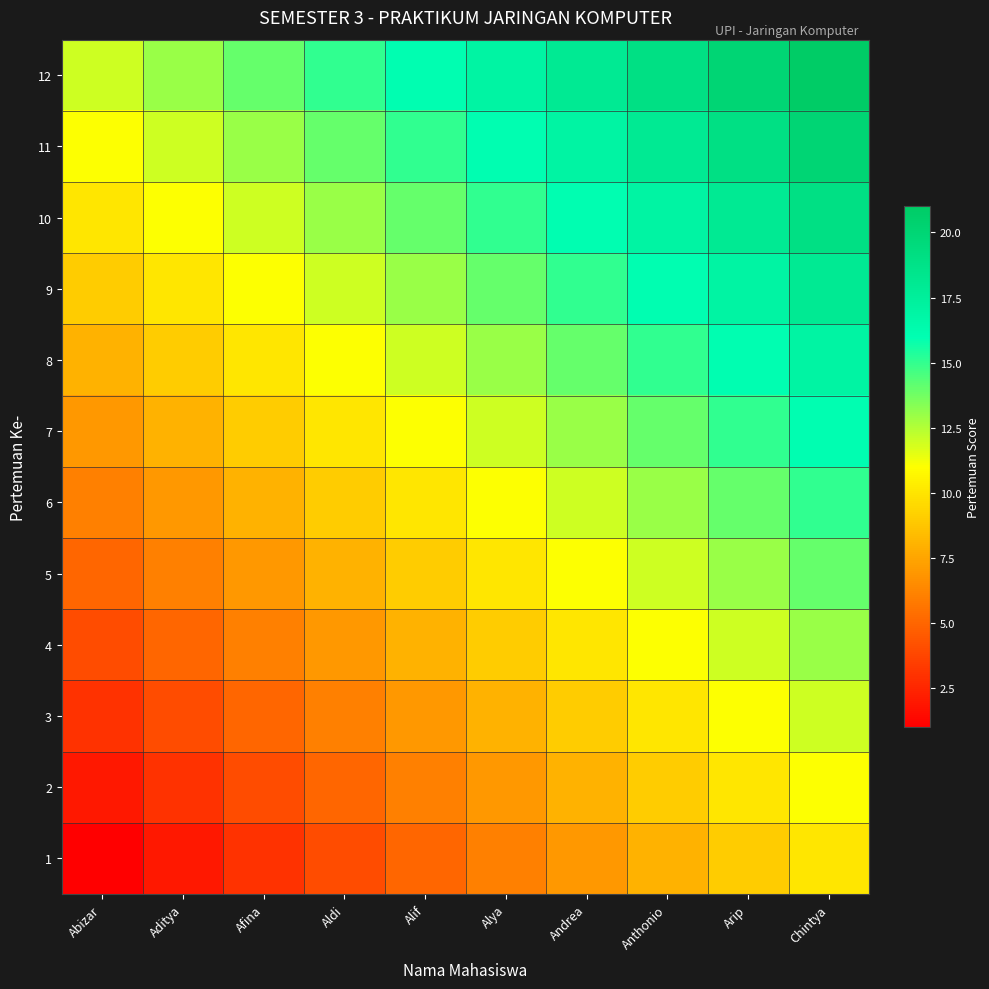

How many data points does each series have?

10